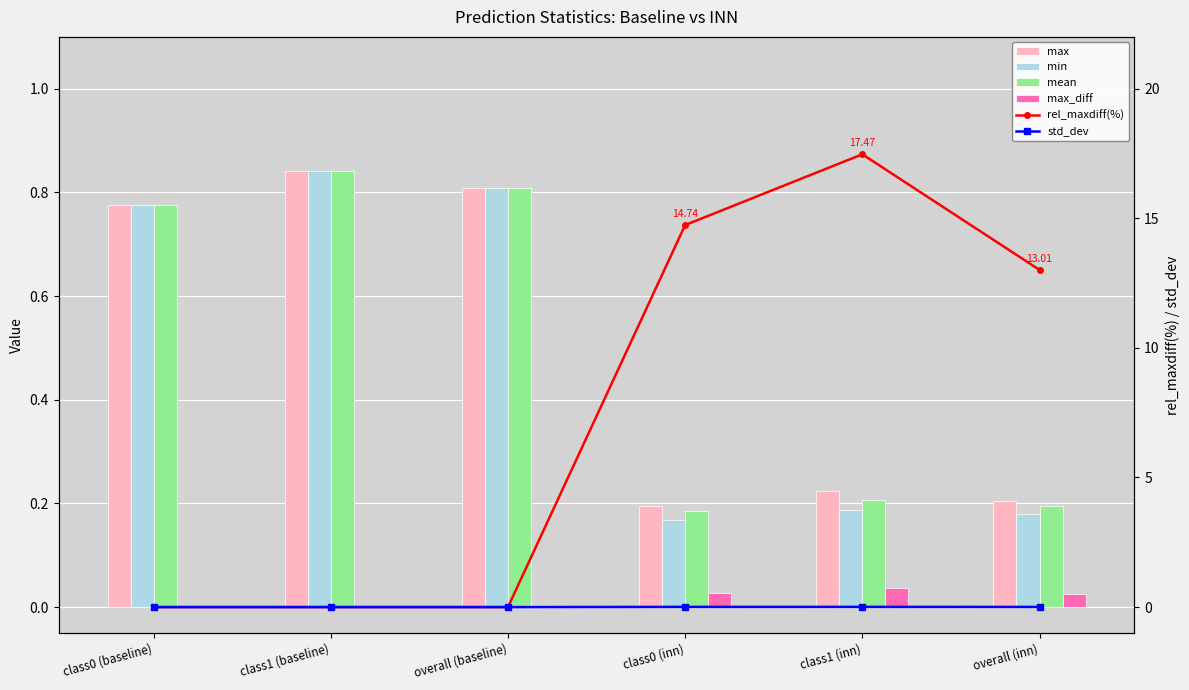

Between overall (baseline) and class1 (inn), which series saw the biggest shift?

rel_maxdiff(%)